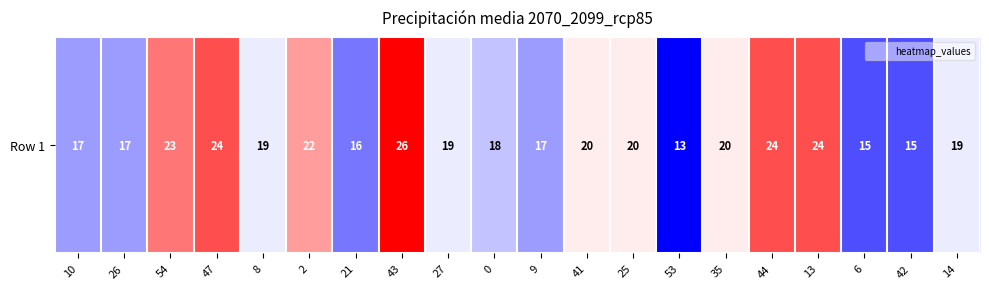

Rank the categories by value from highest to lowest.

43, 47, 44, 13, 54, 2, 41, 25, 35, 8, 27, 14, 0, 10, 26, 9, 21, 6, 42, 53